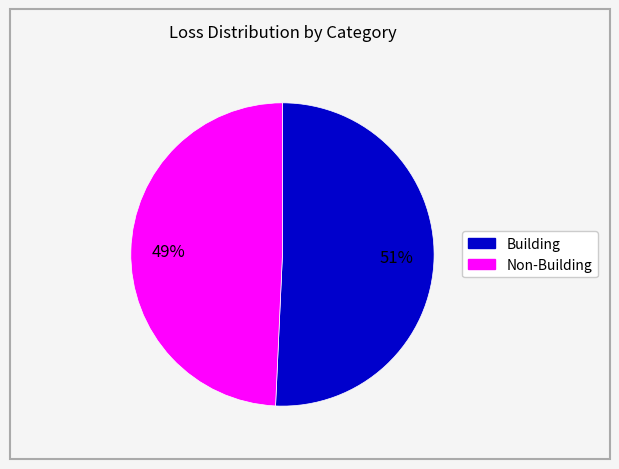

Is there any slice that represents more than half of the pie?

Yes